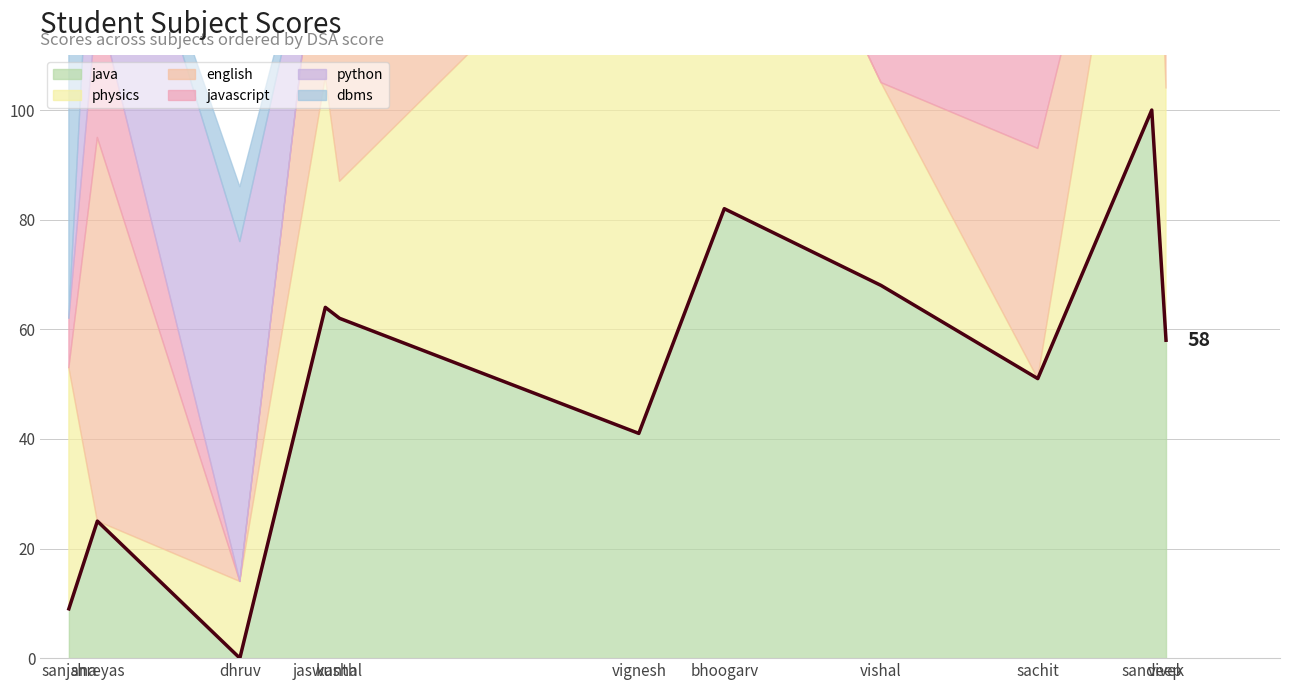

What are all the series names shown in the legend?

java, physics, english, javascript, python, dbms